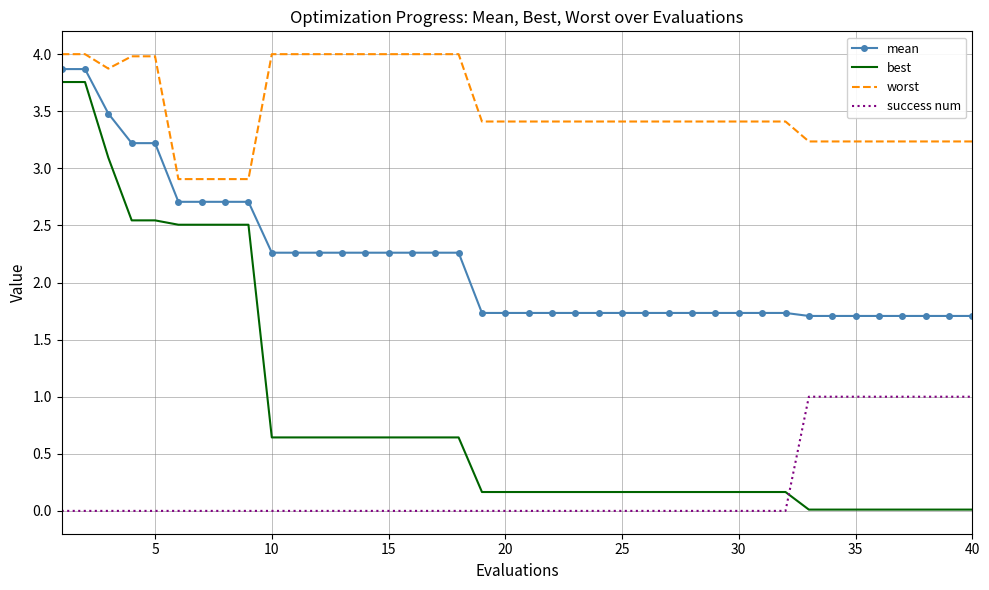

Which series has the largest total across all categories?

worst